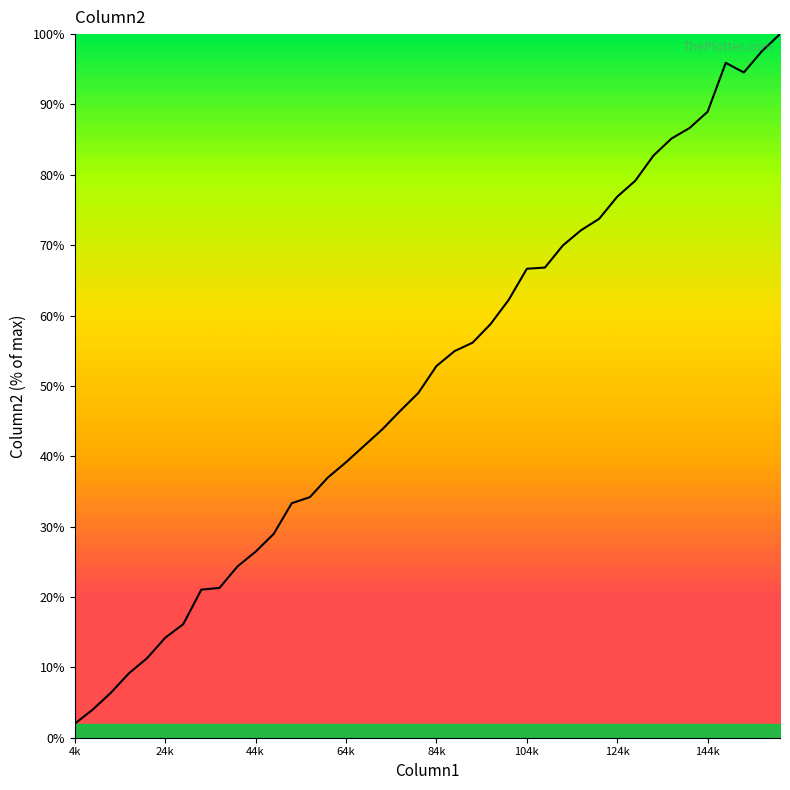

What is the smallest value displayed?

2.0